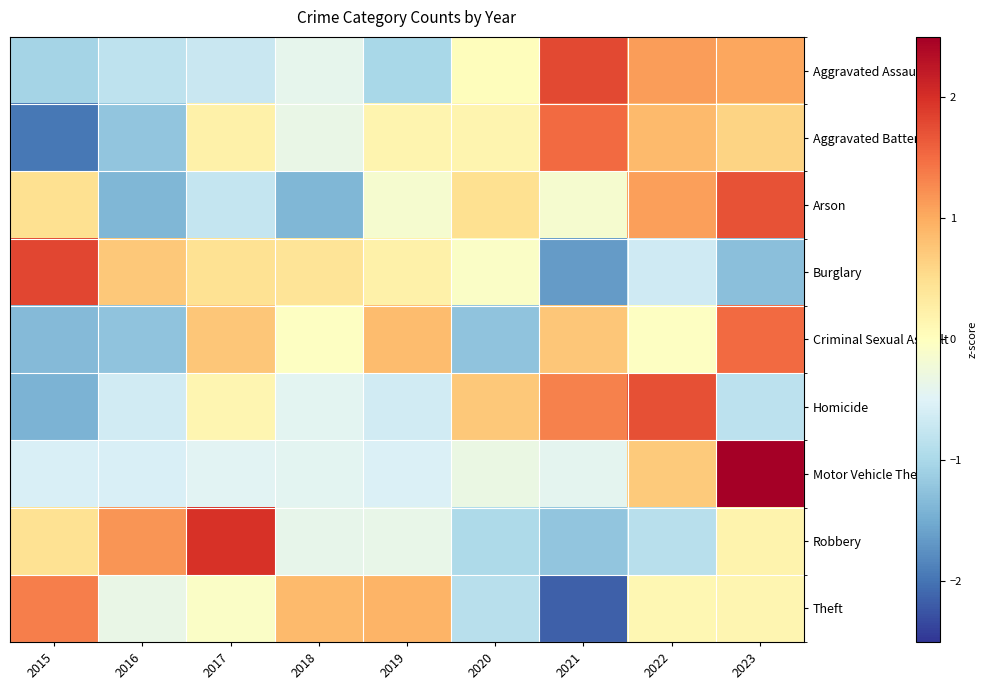

Reading left to right, list all the values displayed in this chart.

Aggravated Assault: 2015=-1.0	2016=-0.8	2017=-0.7	2018=-0.4	2019=-1.0	2020=0.0	2021=1.8	2022=1.1	2023=1.0
Aggravated Battery: 2015=-2.0	2016=-1.2	2017=0.2	2018=-0.3	2019=0.2	2020=0.2	2021=1.5	2022=0.9	2023=0.6
Arson: 2015=0.5	2016=-1.4	2017=-0.8	2018=-1.4	2019=-0.1	2020=0.5	2021=-0.1	2022=1.1	2023=1.7
Burglary: 2015=1.8	2016=0.7	2017=0.5	2018=0.4	2019=0.2	2020=-0.1	2021=-1.6	2022=-0.7	2023=-1.3
Criminal Sexual Assault: 2015=-1.3	2016=-1.2	2017=0.7	2018=-0.0	2019=0.9	2020=-1.2	2021=0.7	2022=-0.0	2023=1.5
Homicide: 2015=-1.4	2016=-0.6	2017=0.2	2018=-0.4	2019=-0.6	2020=0.7	2021=1.3	2022=1.7	2023=-0.8
Motor Vehicle Theft: 2015=-0.6	2016=-0.6	2017=-0.5	2018=-0.4	2019=-0.5	2020=-0.3	2021=-0.4	2022=0.7	2023=2.6
Robbery: 2015=0.5	2016=1.2	2017=2.0	2018=-0.4	2019=-0.4	2020=-1.0	2021=-1.2	2022=-0.9	2023=0.2
Theft: 2015=1.4	2016=-0.3	2017=-0.1	2018=0.9	2019=0.9	2020=-0.9	2021=-2.2	2022=0.1	2023=0.1